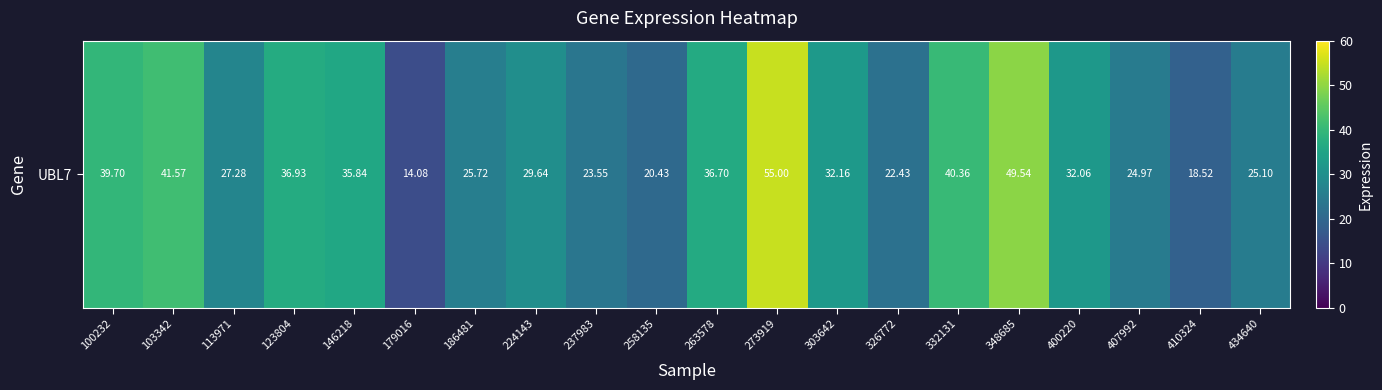

Reading left to right, transcribe all the data shown in this chart.

39.7	41.6	27.3	36.9	35.8	14.1	25.7	29.6	23.6	20.4	36.7	55.0	32.2	22.4	40.4	49.5	32.1	25.0	18.5	25.1